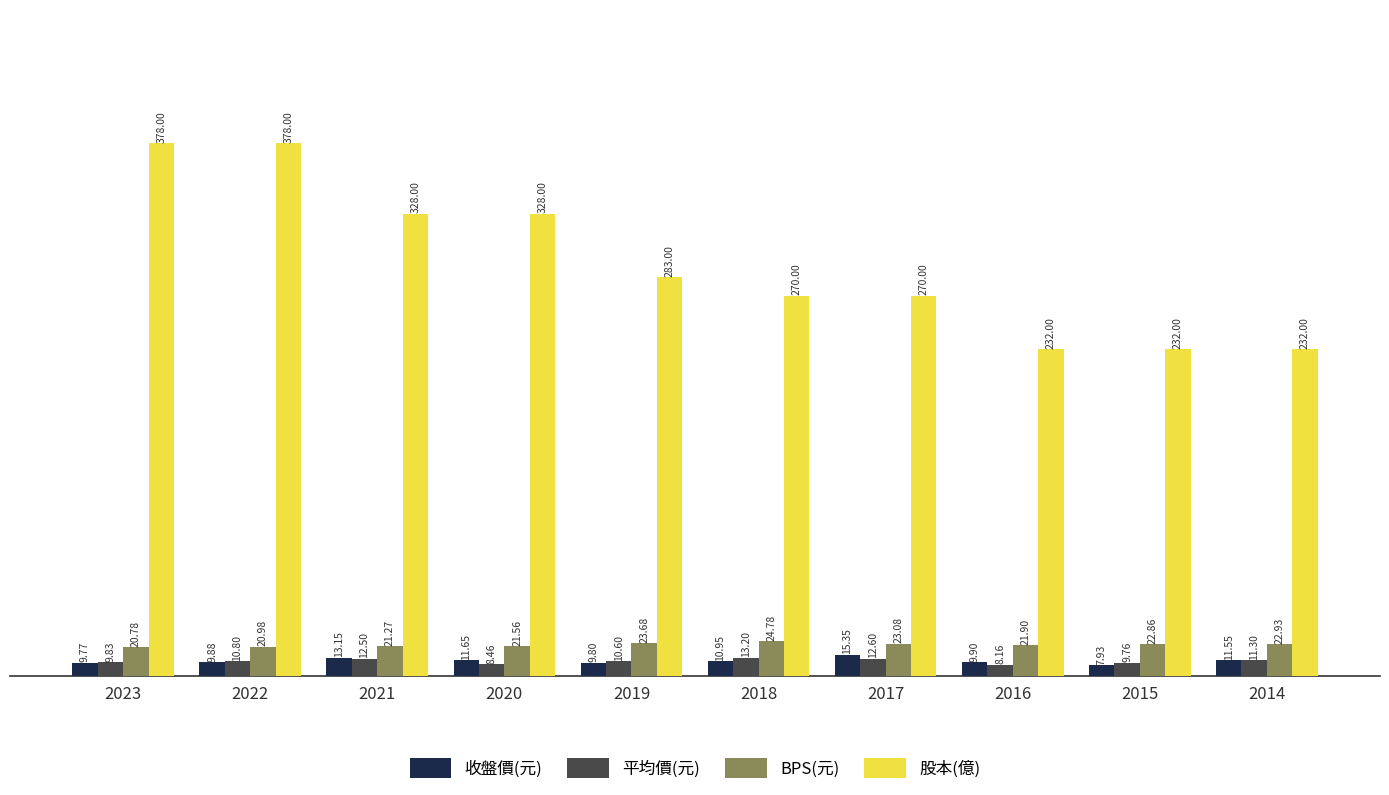

What is the maximum value for BPS(元)?

24.8